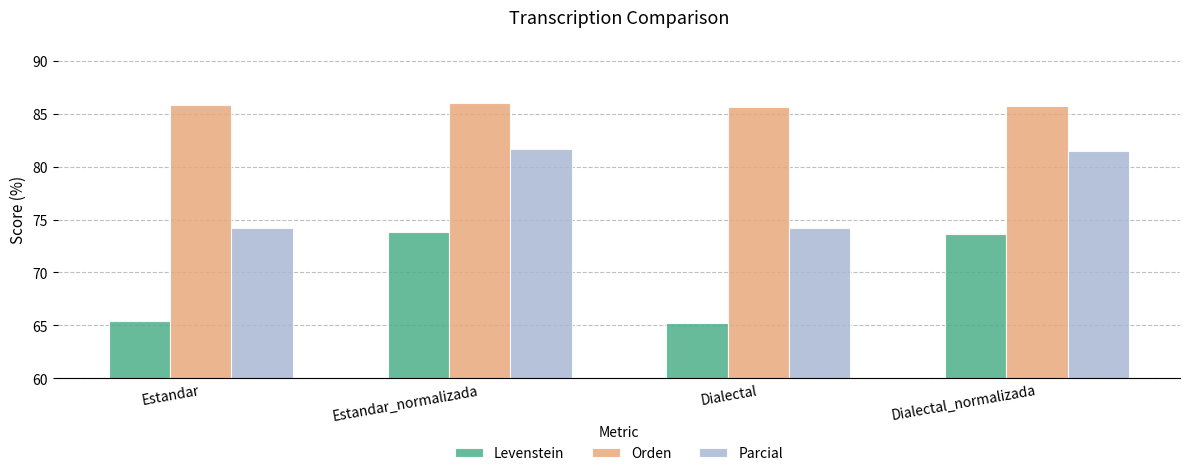

Is it true that Orden equals 148.3 at Estandar?

False